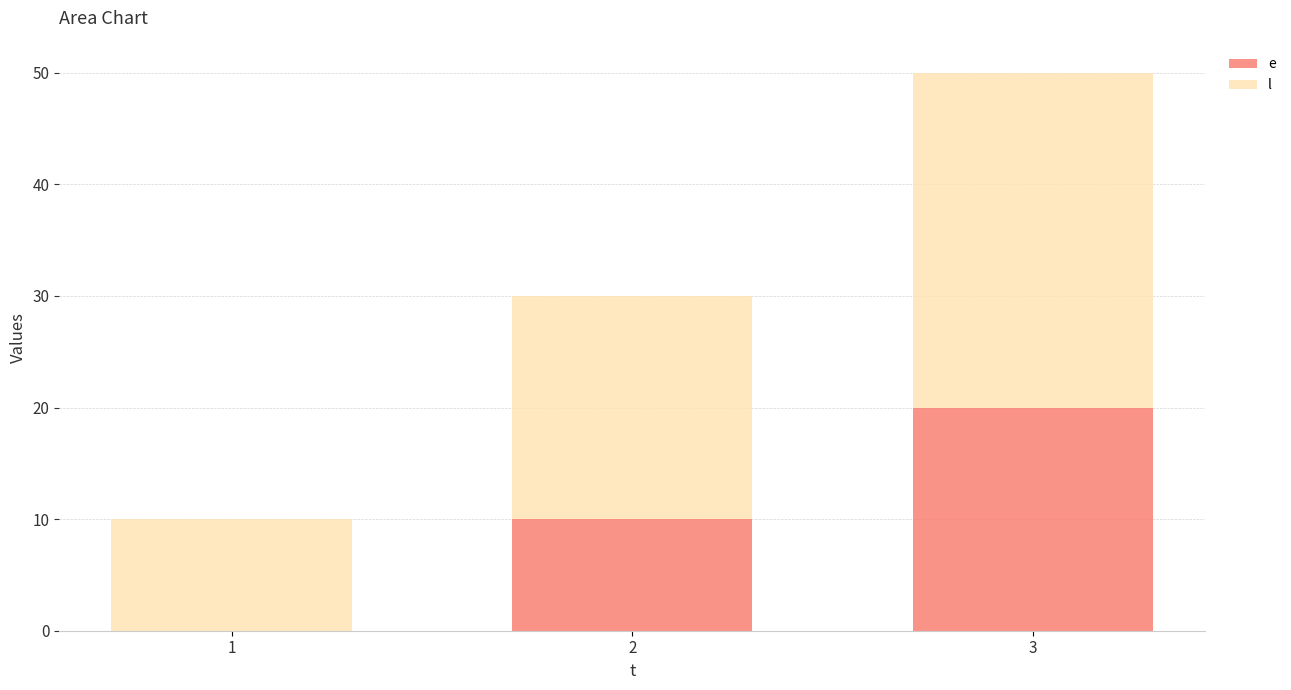

At which category is the sum across all series the highest?

3